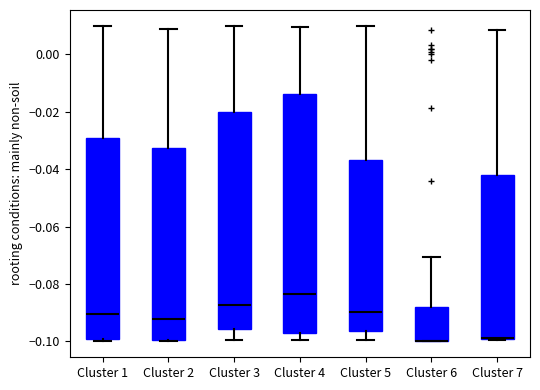

Reading left to right, read every box against the y-axis: the position of its median line, the range the box covers, and the ends of its whiskers. The values are not printed on the chart, so give them approximately, as read against the axis.

Cluster 1: median -0.090, box -0.100 to -0.030, whiskers -0.100 (just below the box's lower edge) to 0.010
Cluster 2: median -0.092, box -0.100 to -0.032, whiskers -0.100 to 0.008
Cluster 3: median -0.088, box -0.096 to -0.020, whiskers -0.100 to 0.010
Cluster 4: median -0.084, box -0.096 to -0.014, whiskers -0.100 to 0.010
Cluster 5: median -0.090, box -0.096 to -0.036, whiskers -0.100 to 0.010
Cluster 6: median -0.100 (drawn on the box's lower edge), box -0.100 to -0.088, whiskers -0.100 to -0.070
Cluster 7: median -0.098 (drawn on the box's lower edge), box -0.100 to -0.042, whiskers -0.100 to 0.008